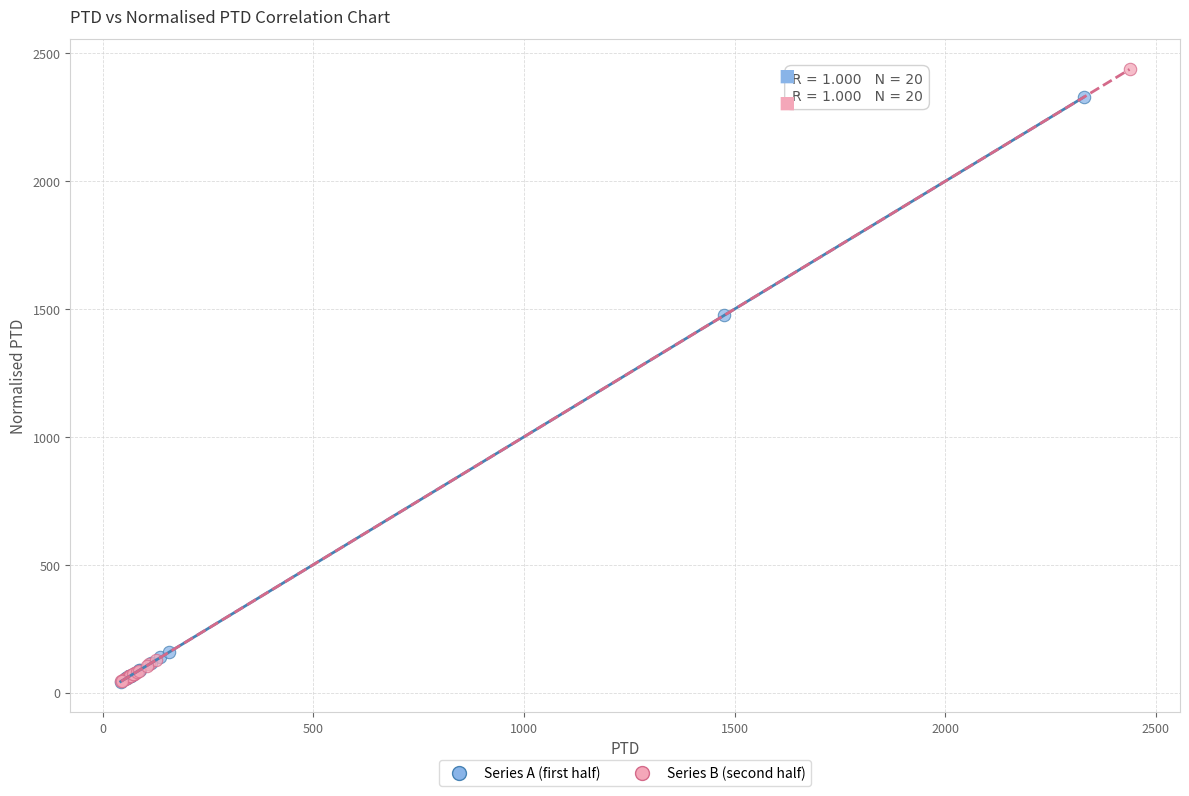

Which series reaches the maximum Y coordinate?

Series B (second half)